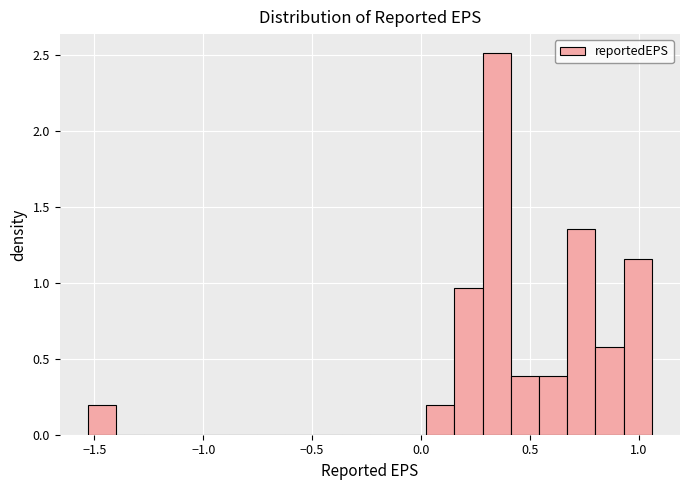

Around what value on the x-axis is the tallest bar? Give the approximate position of its centre, as read against the axis.

0.35